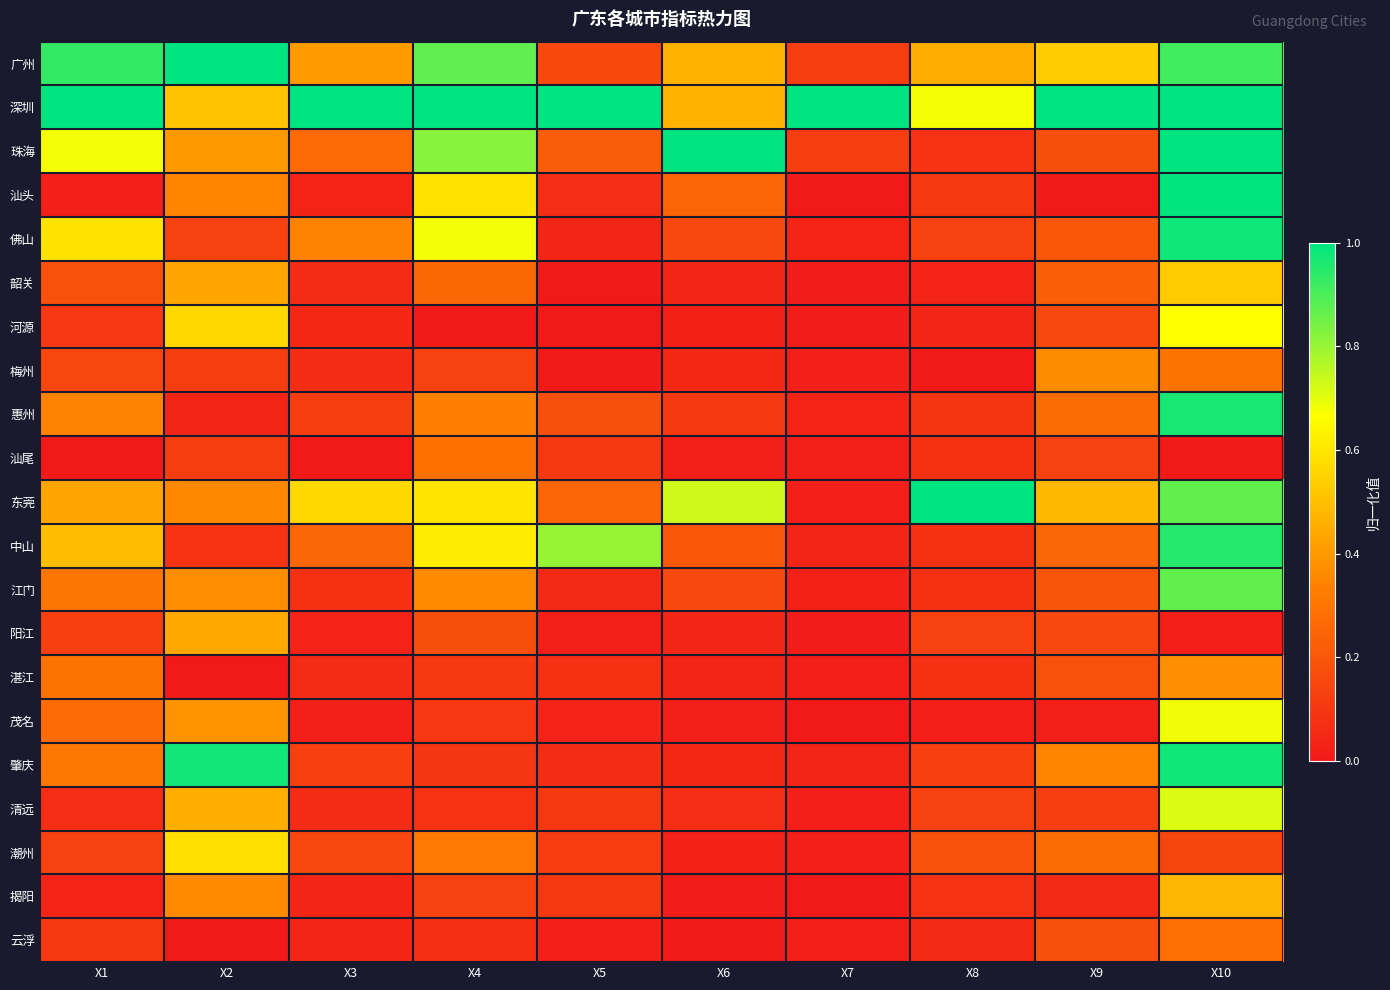

Between X2 and X9, which is larger?

X2